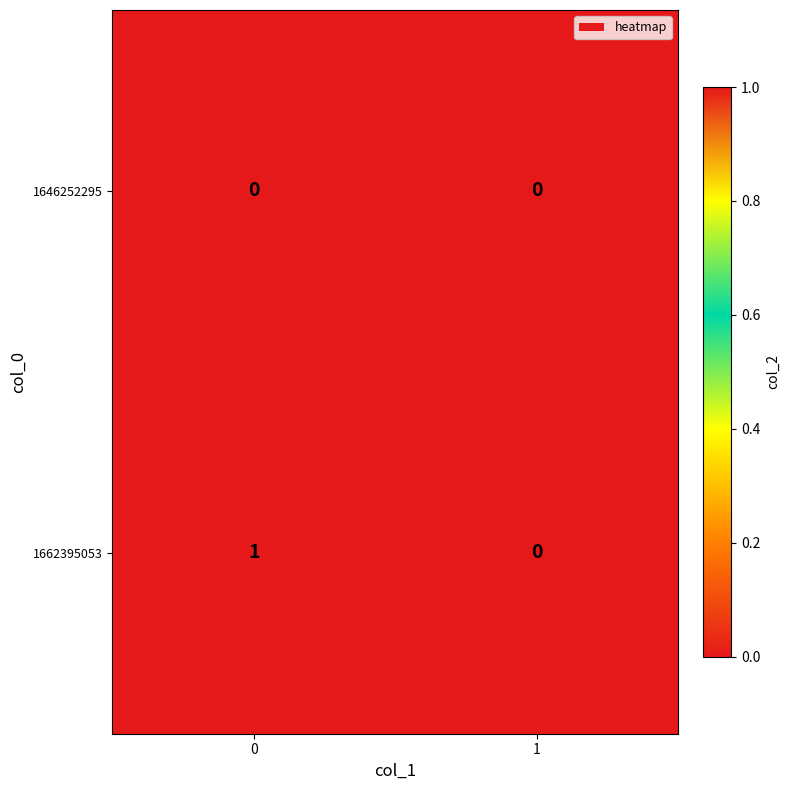

Rank the categories by 1662395053 value from highest to lowest.

0, 1